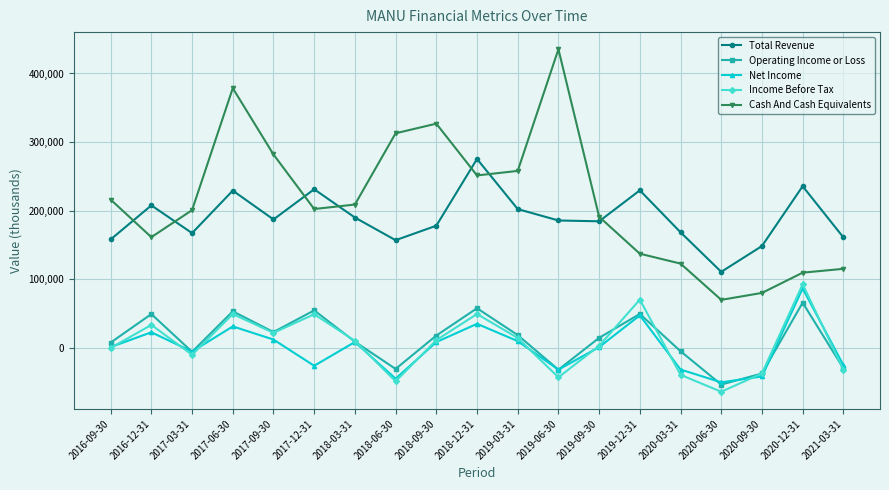

How many lines are shown in the chart?

5